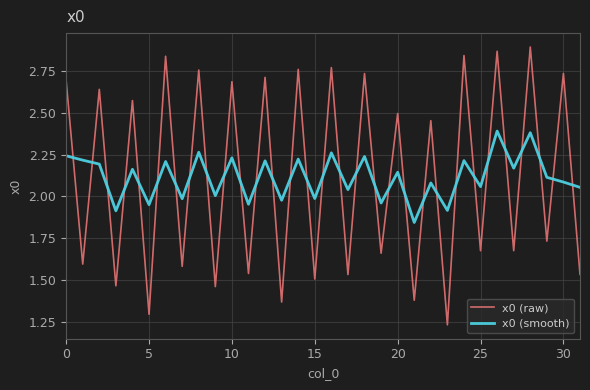

True or false: x0 (raw) and x0 (smooth) cross at least once.

True